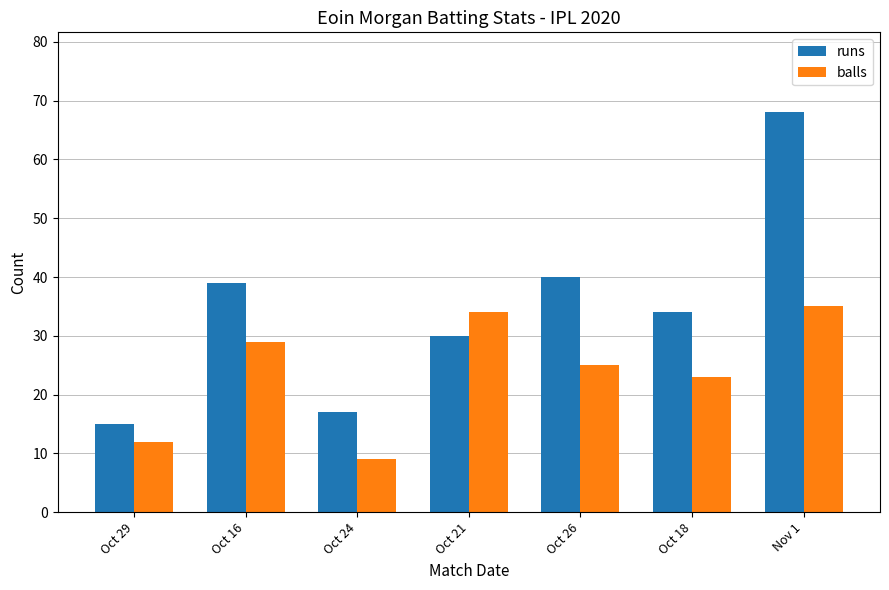

At which label is runs closest to 41?

Oct 26